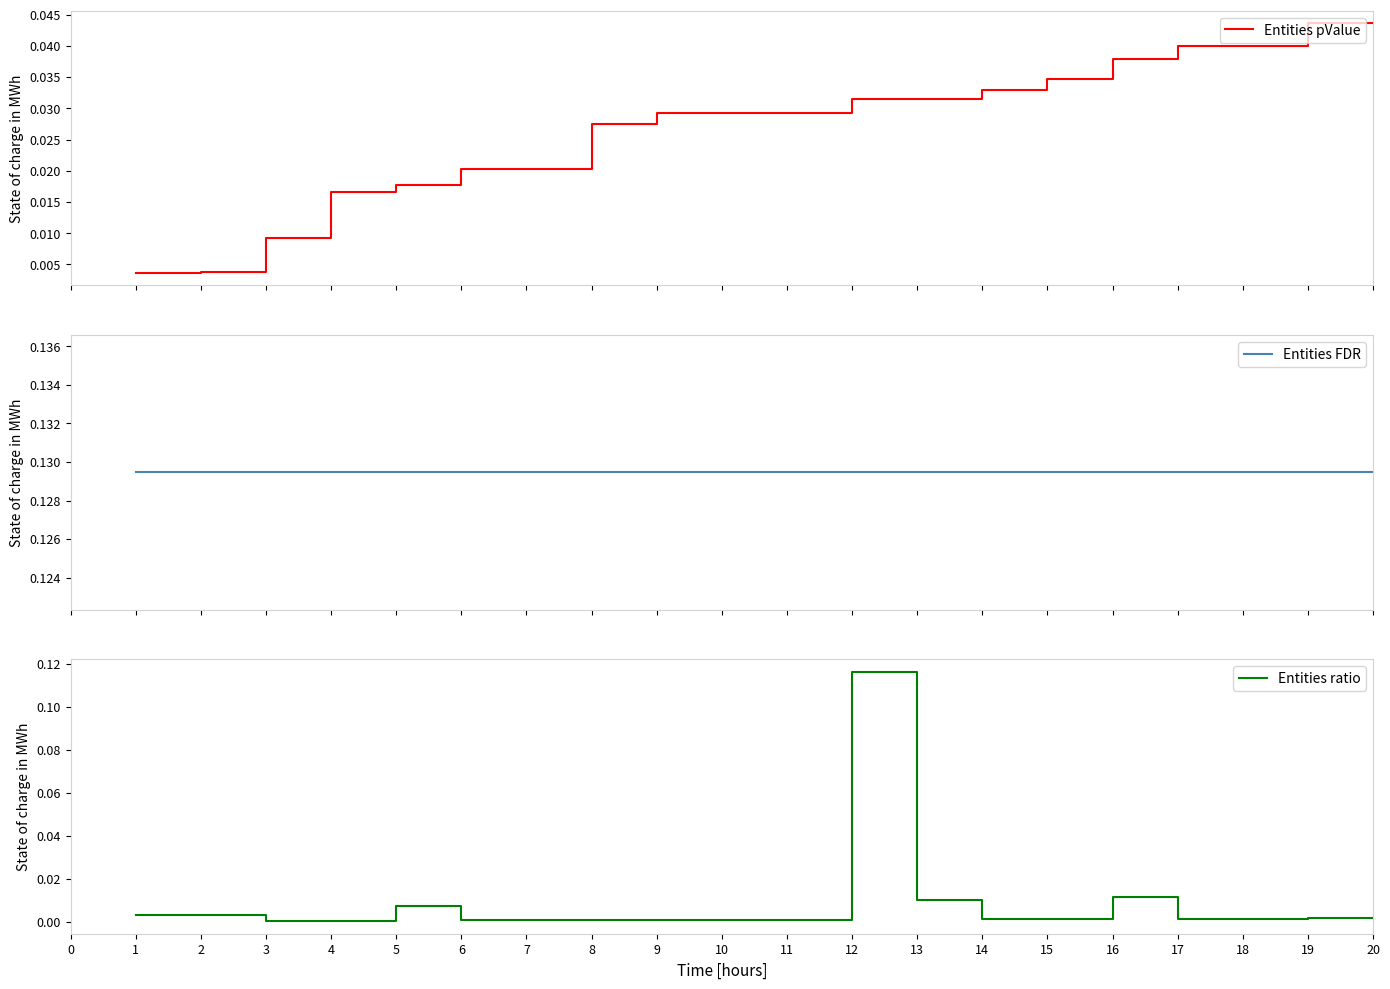

True or false: Entities ratio has a value of 0.0 at 4.

True